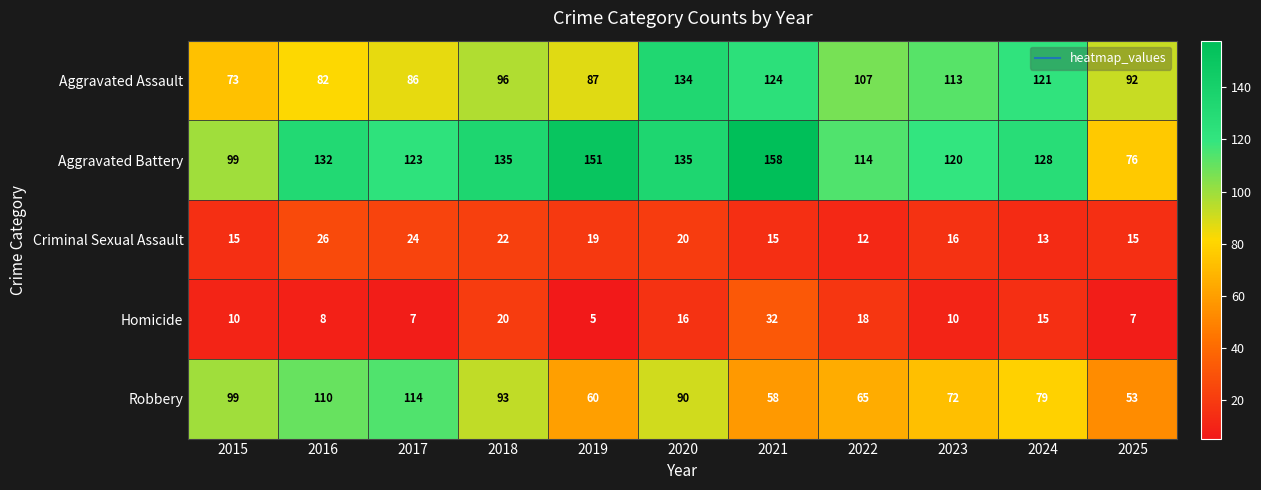

At which category is the sum across all series the highest?

2020